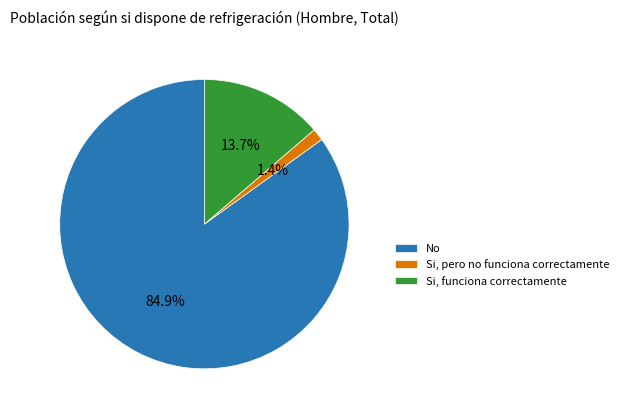

Rank the categories by value from lowest to highest.

Si, pero no funciona correctamente, Si, funciona correctamente, No